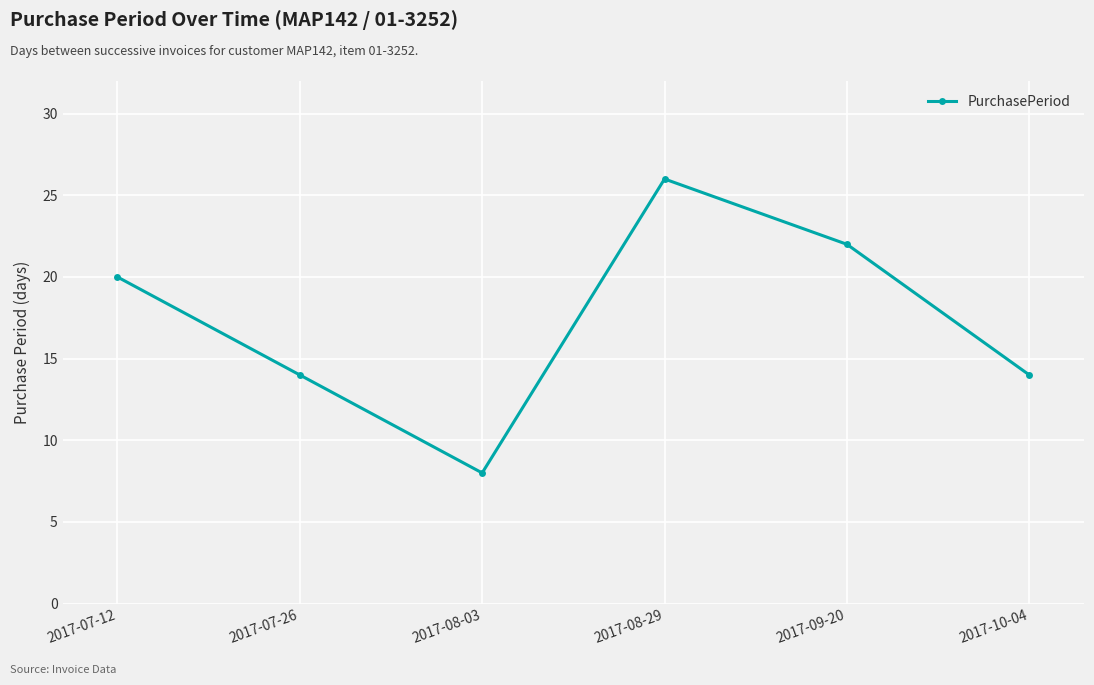

What is the difference between the values at 2017-08-29 and 2017-07-12?

6